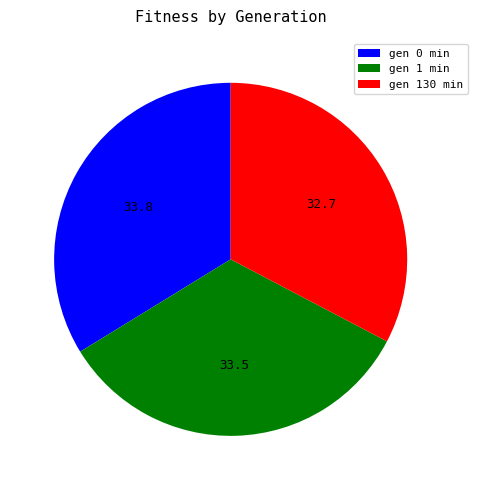

Which category has the smallest portion of the pie?

gen 130 min